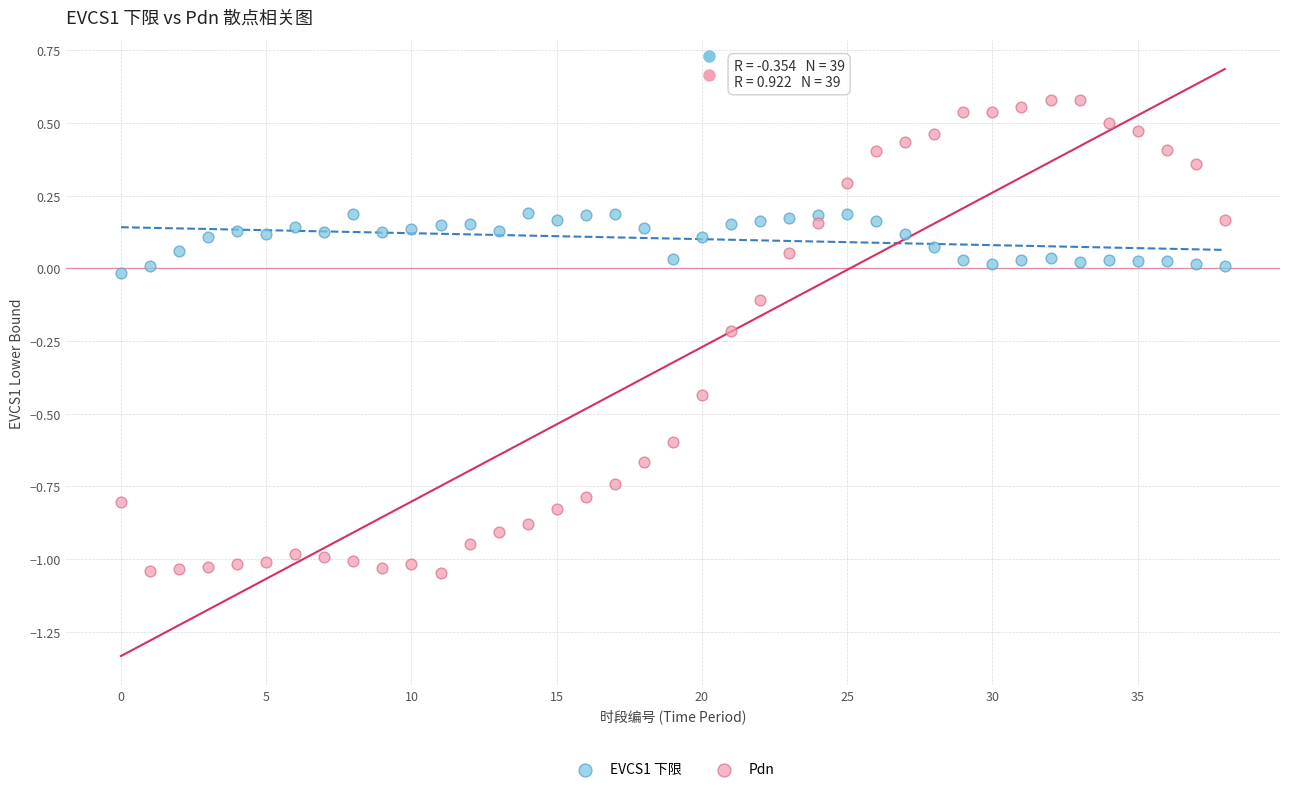

What are all the series names shown in the legend?

EVCS1 下限, Pdn